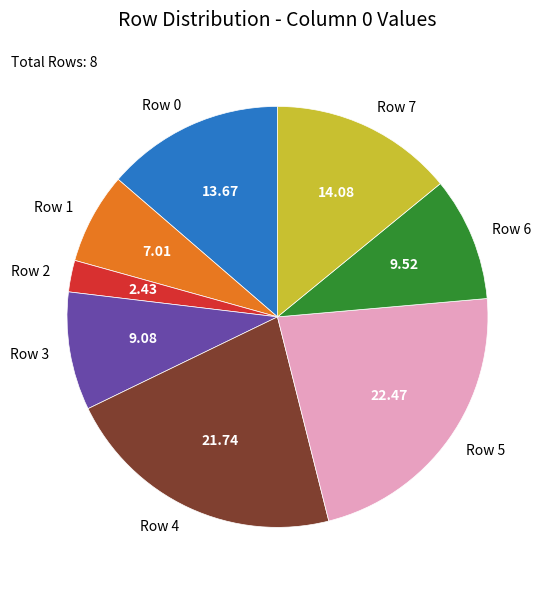

How many segments does this pie chart have?

8